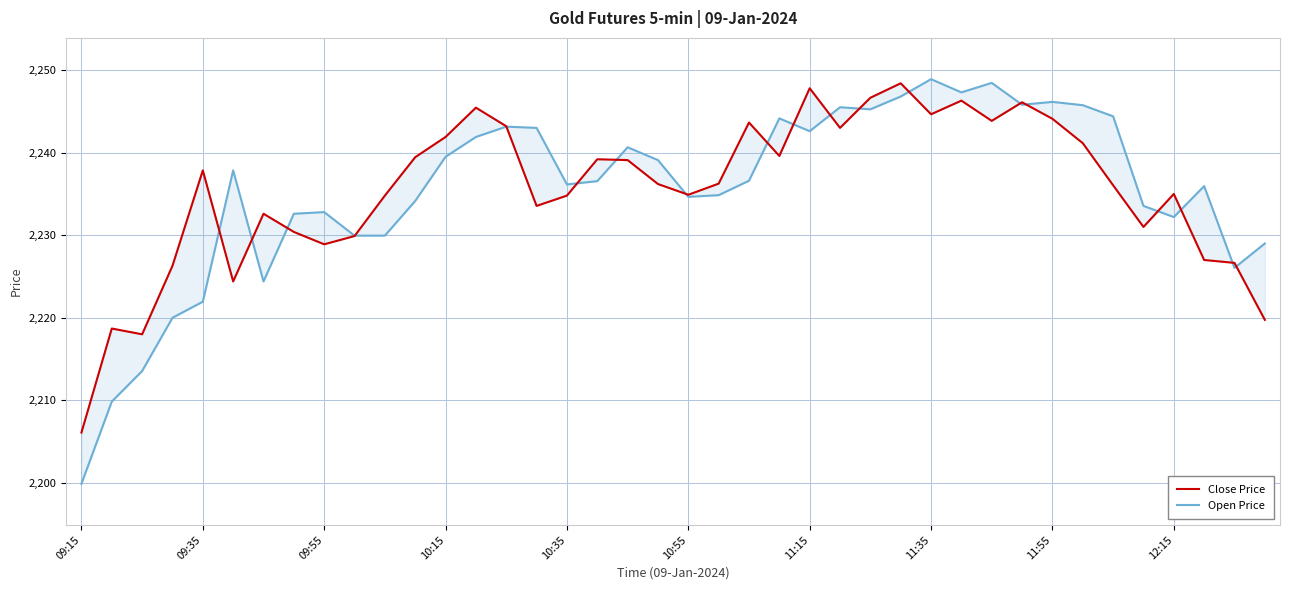

Which series has the largest total across all categories?

Close Price